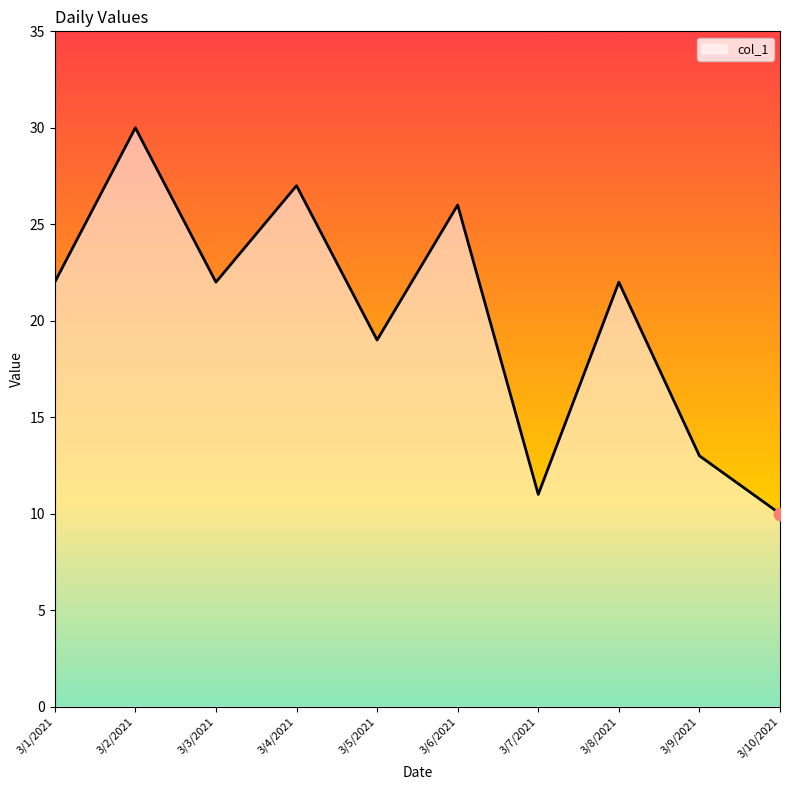

What is the change in value from 3/6/2021 to 3/10/2021?

-16